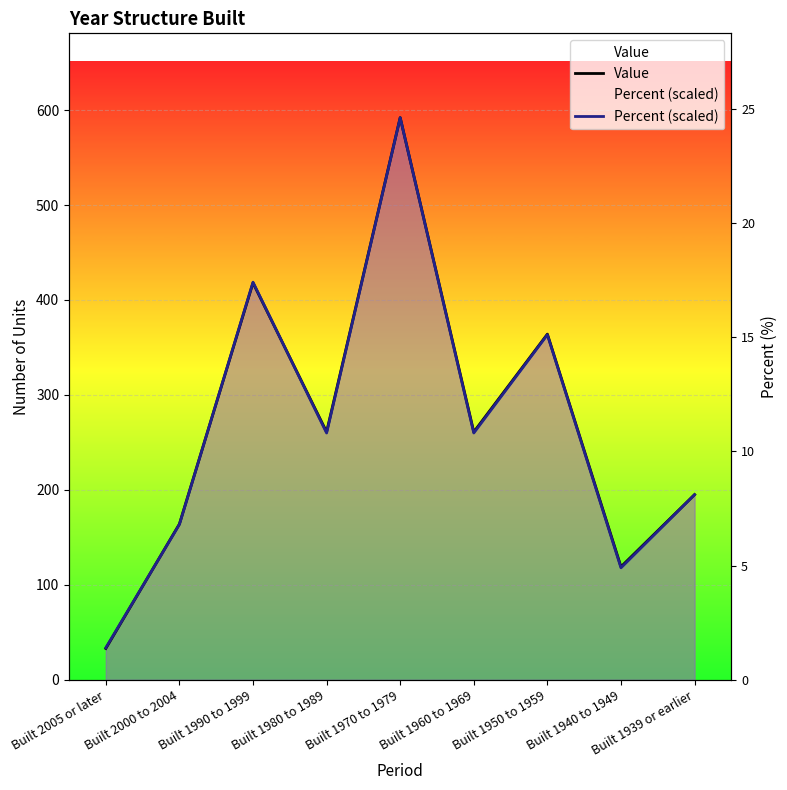

At which category is the sum across all series the highest?

Built 1970 to 1979